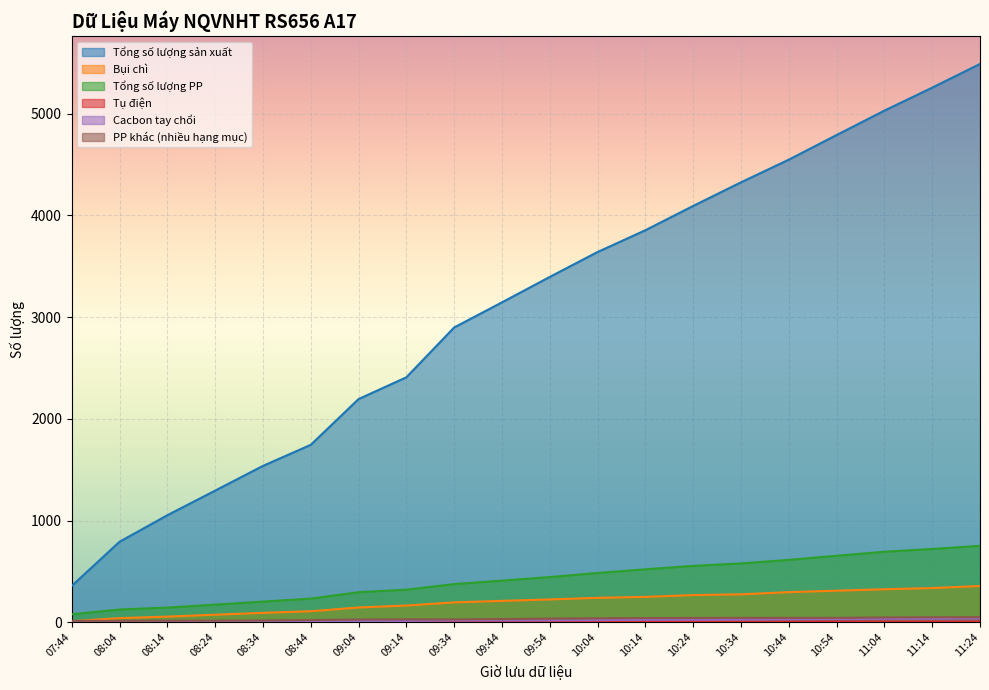

True or false: Tụ điện and Tổng số lượng PP cross at least once.

False